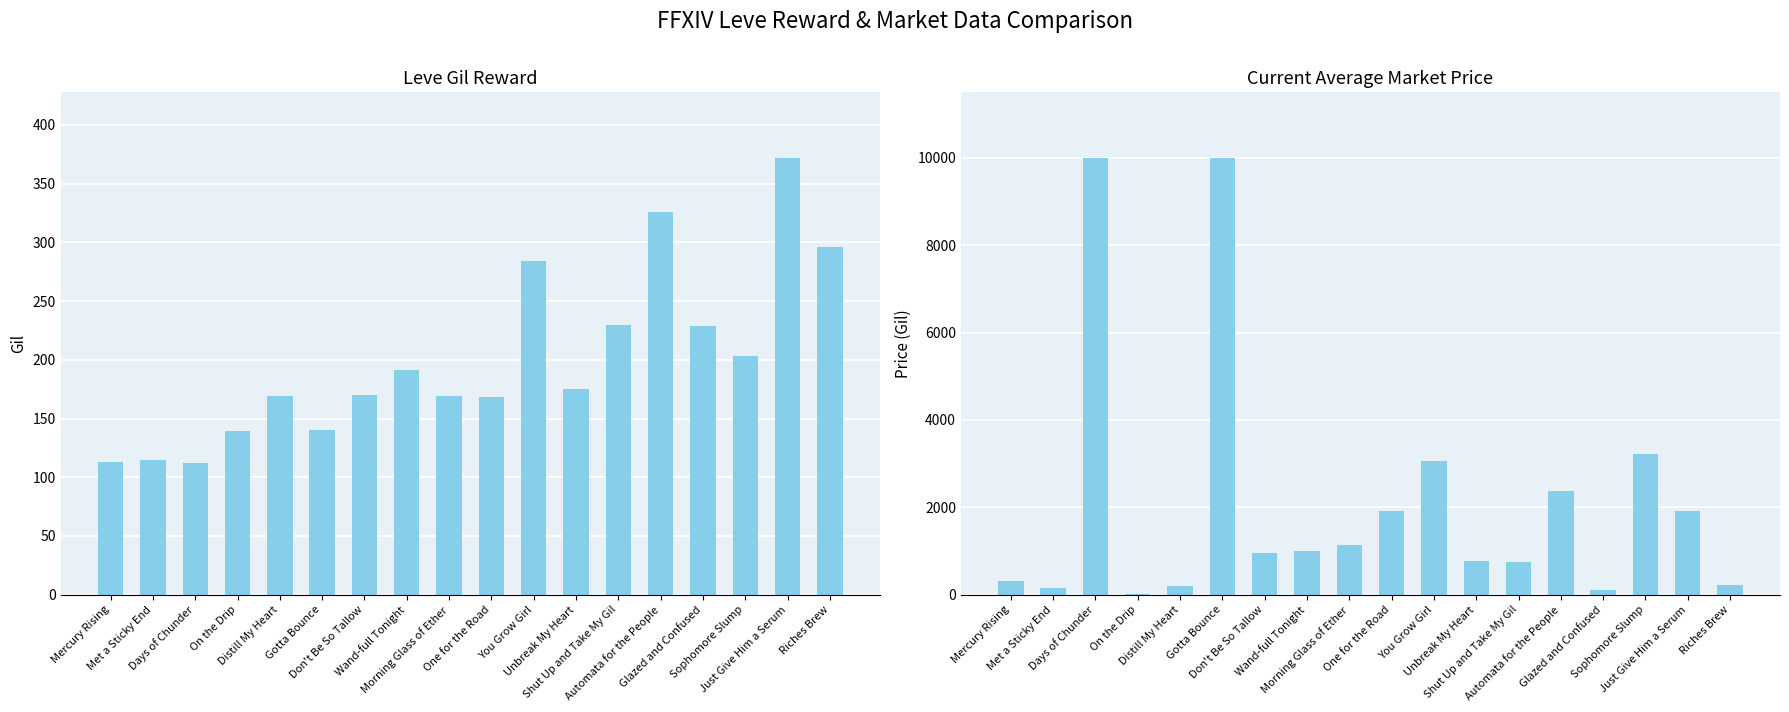

Rank the series by their maximum value, from lowest to highest.

Leve Gil, currentAveragePrice